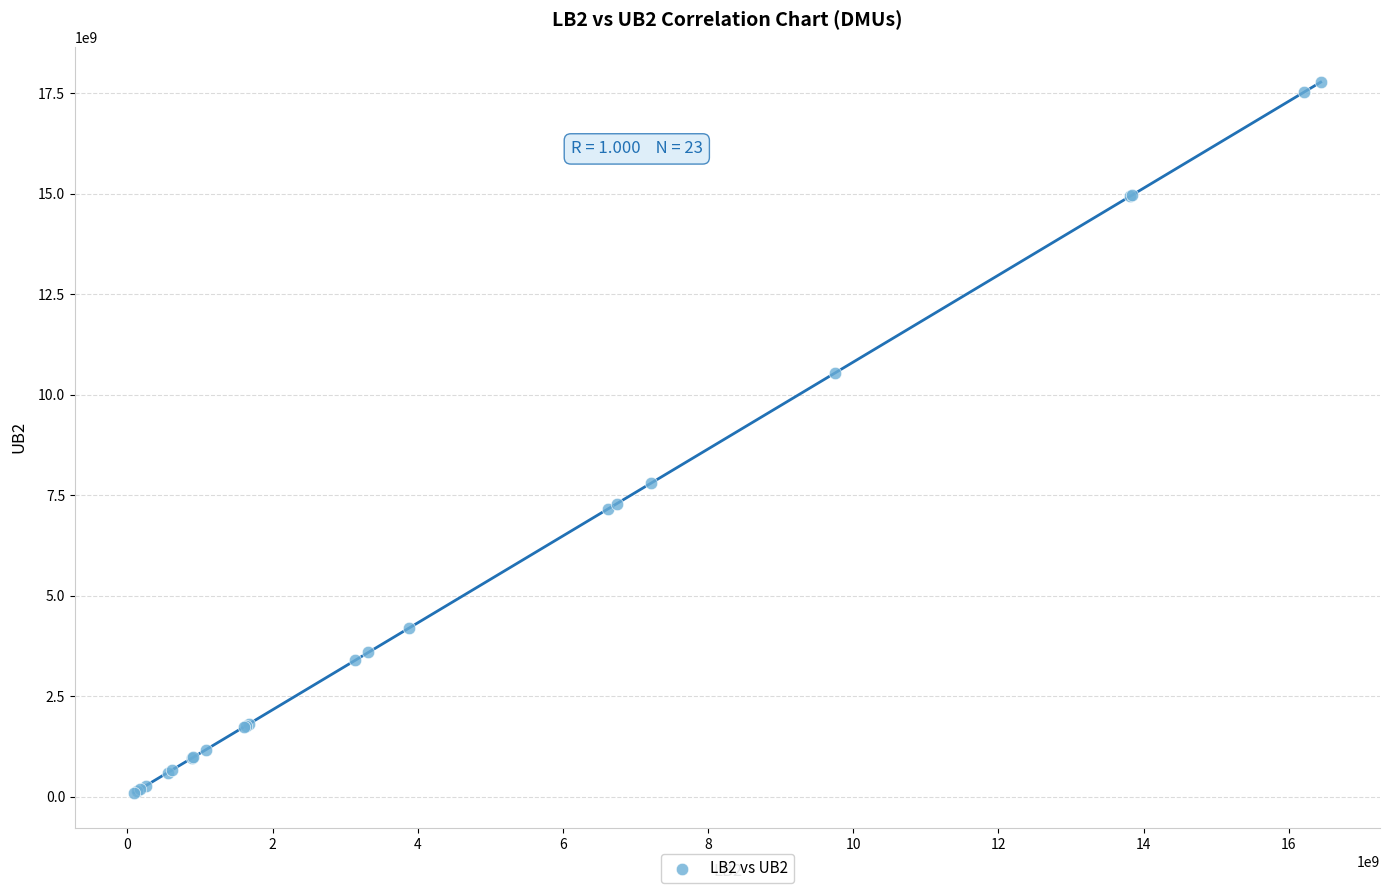

What Y value in the scatter plot is closest to 8937765318?

7798084745.5